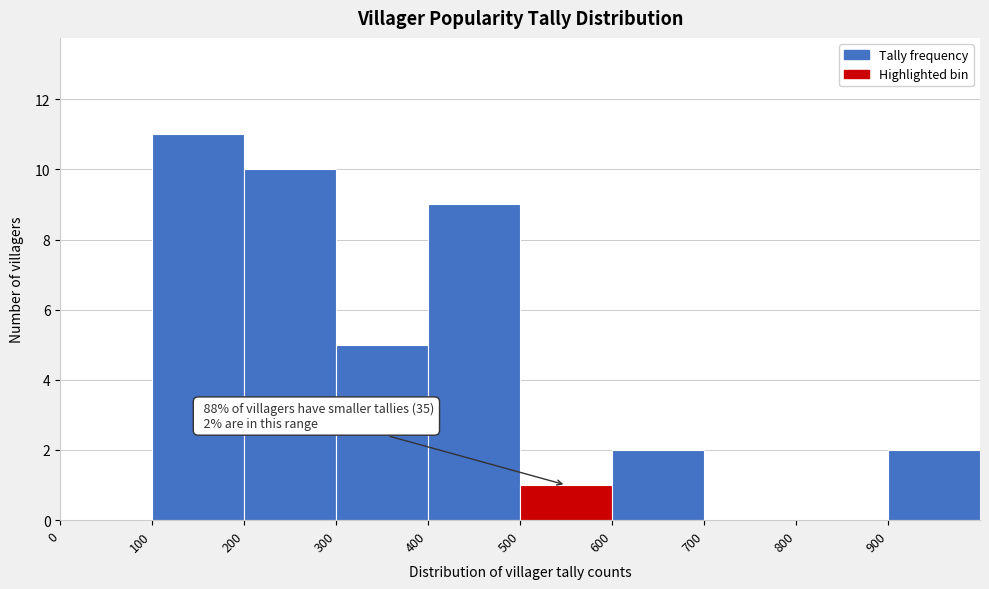

Over which range of the x-axis is the bar tallest?

100 to 200